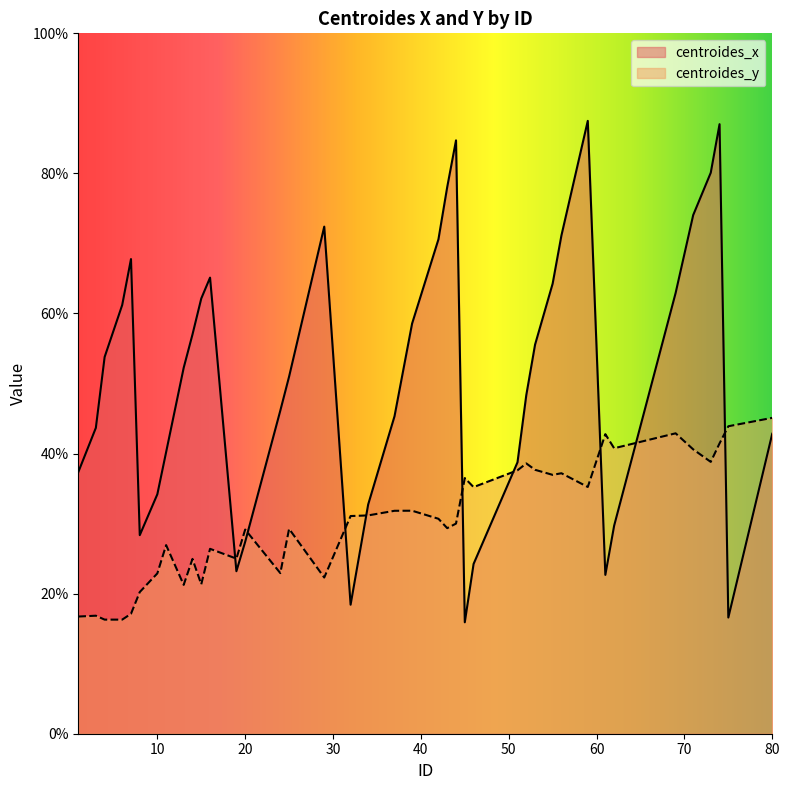

Between 69 and 53, which is larger?

69